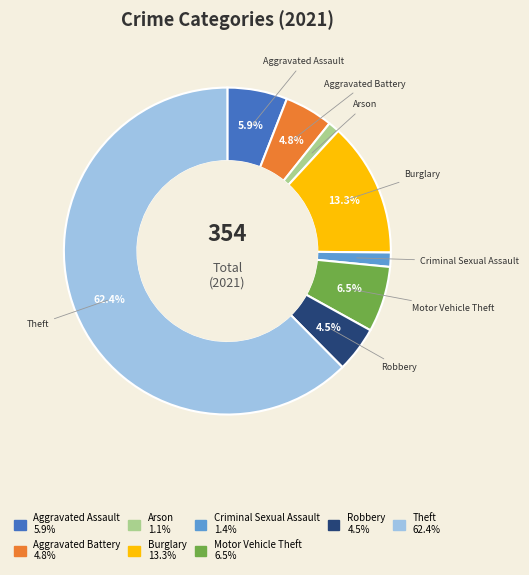

Is there any slice that represents more than half of the pie?

Yes